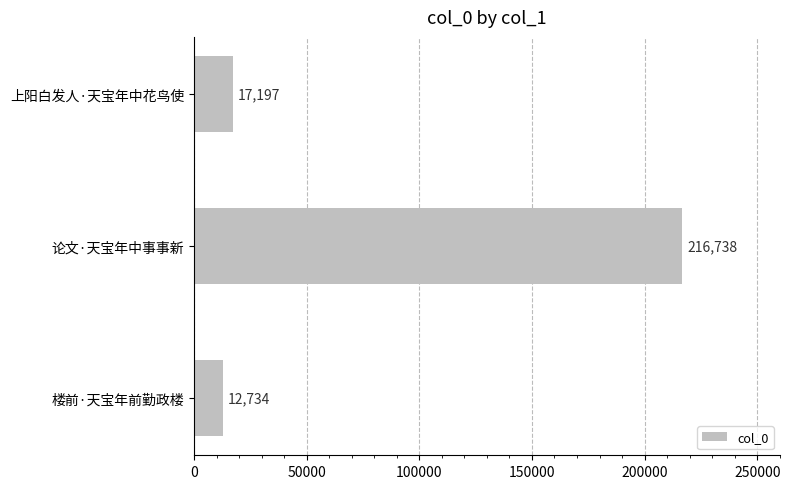

Which label corresponds to the largest value in the chart?

论文·天宝年中事事新